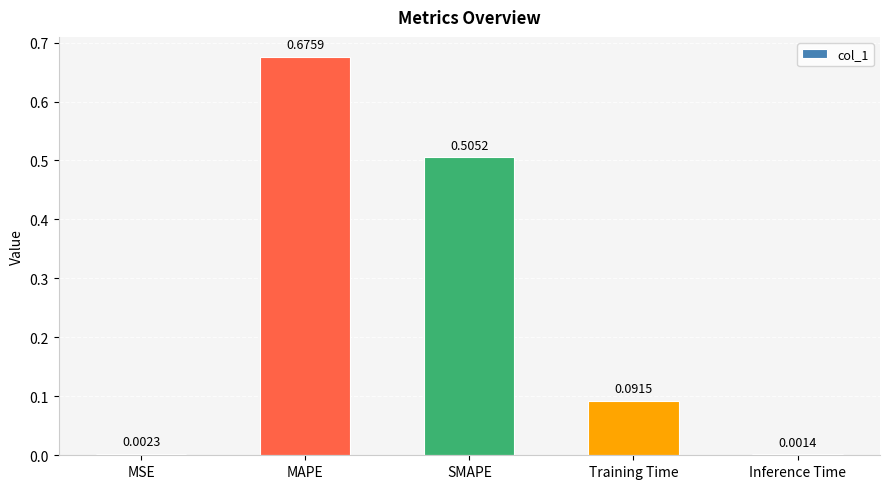

Between SMAPE and Training Time, which is larger?

SMAPE